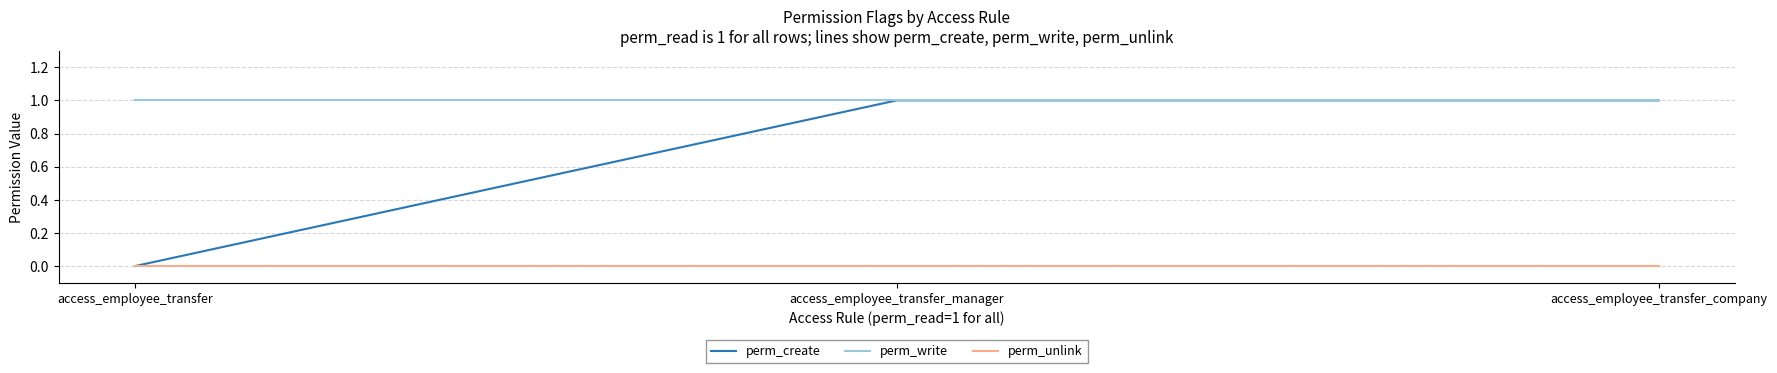

Which series has the largest total across all categories?

perm_write